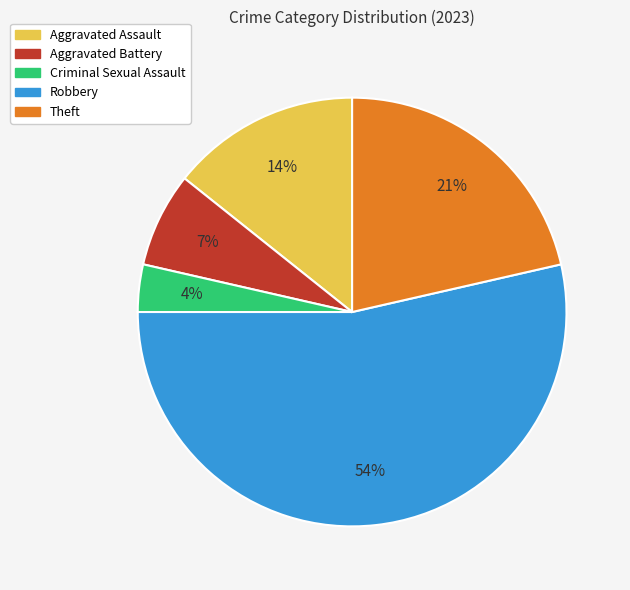

Is Criminal Sexual Assault the majority of the pie?

No